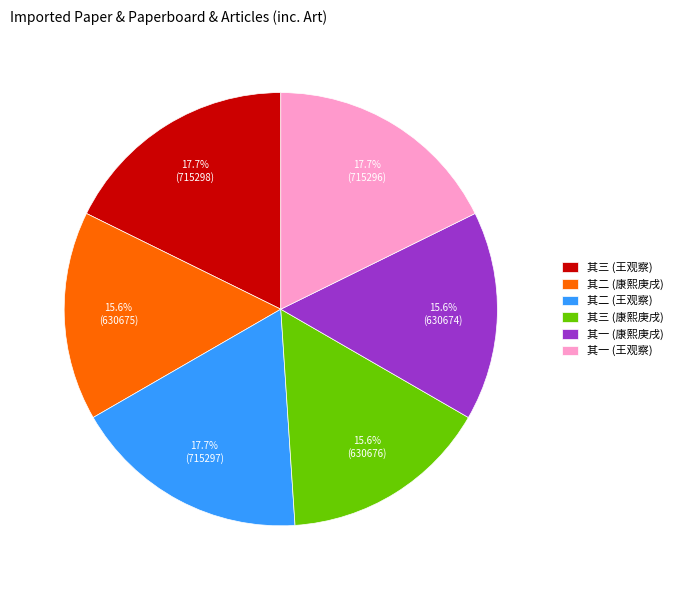

Is the sum of 其一 (王观察) and 其三 (王观察) greater than half?

No